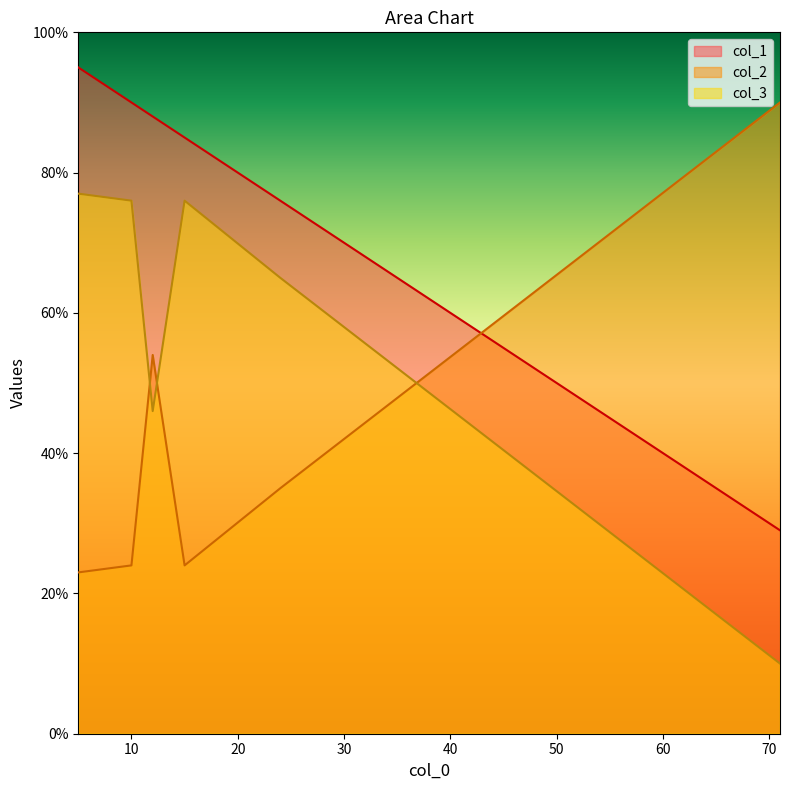

Is the value of col_3 at 24 greater than the value of col_1 at 71?

Yes